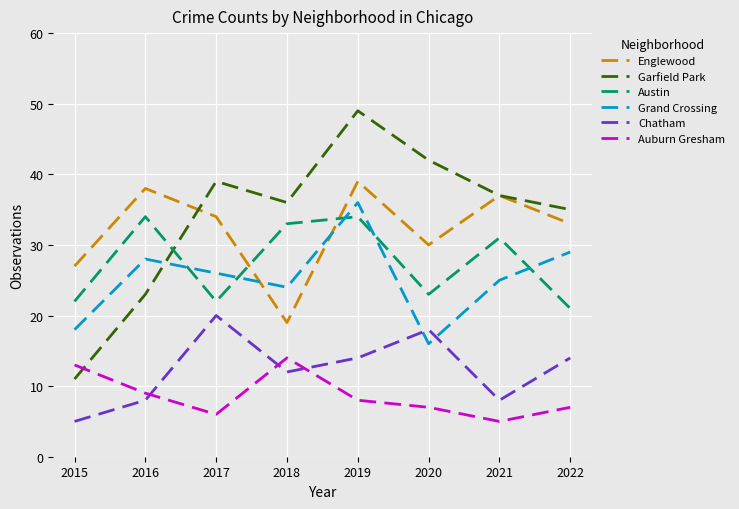

What are all the series names shown in the legend?

Englewood, Garfield Park, Austin, Grand Crossing, Chatham, Auburn Gresham